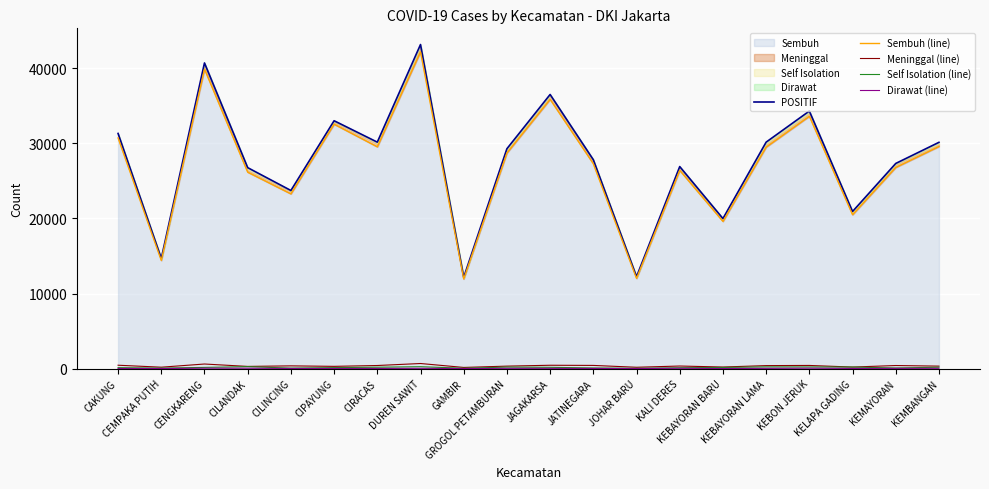

True or false: Sembuh (line) and Dirawat (line) intersect in this chart.

False